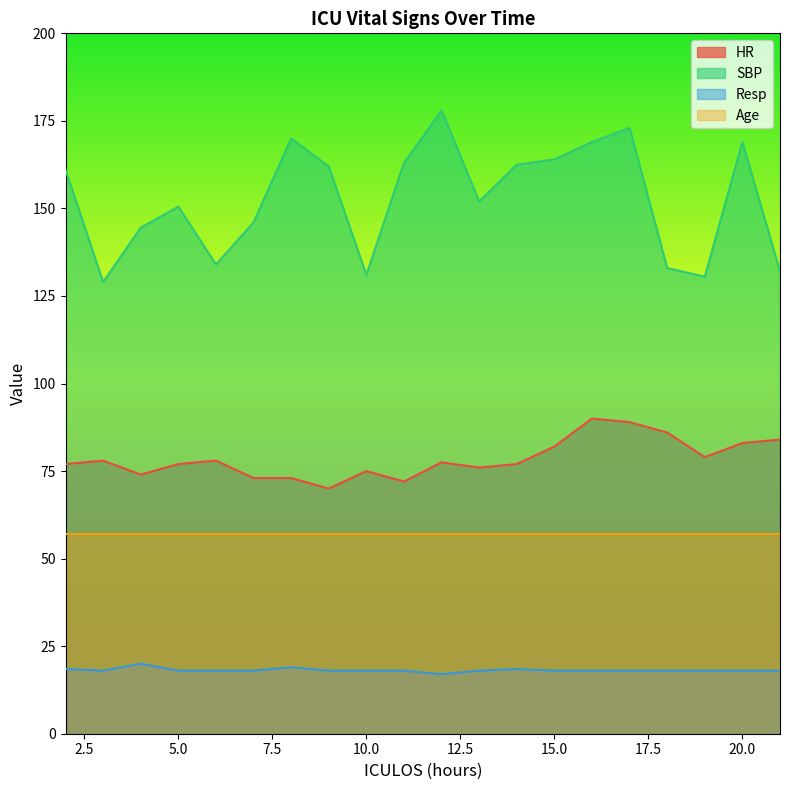

Rank the series by their maximum value, from lowest to highest.

Resp, Age, HR, SBP